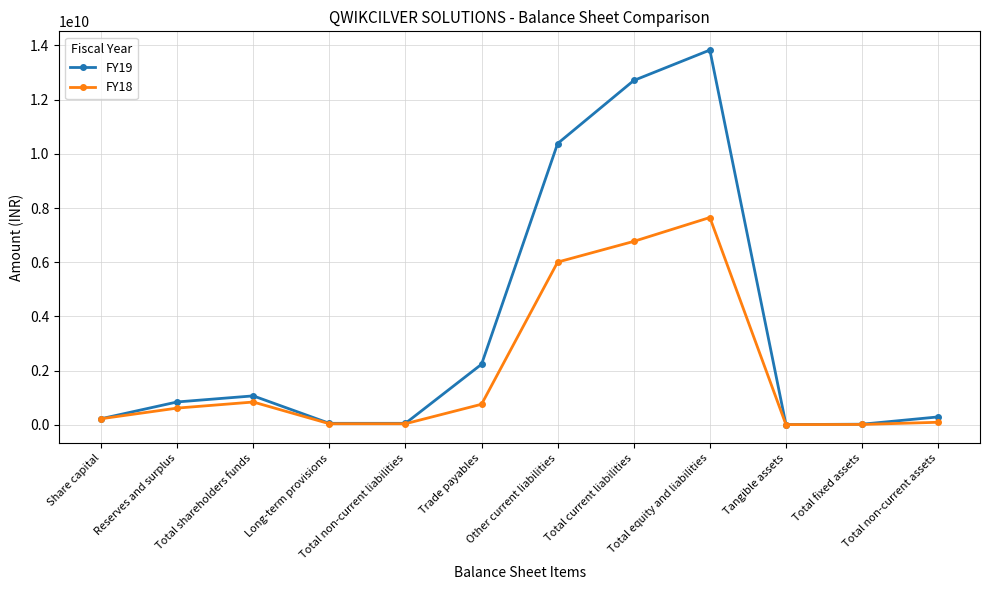

List the series in order of their peak value, lowest first.

FY18, FY19